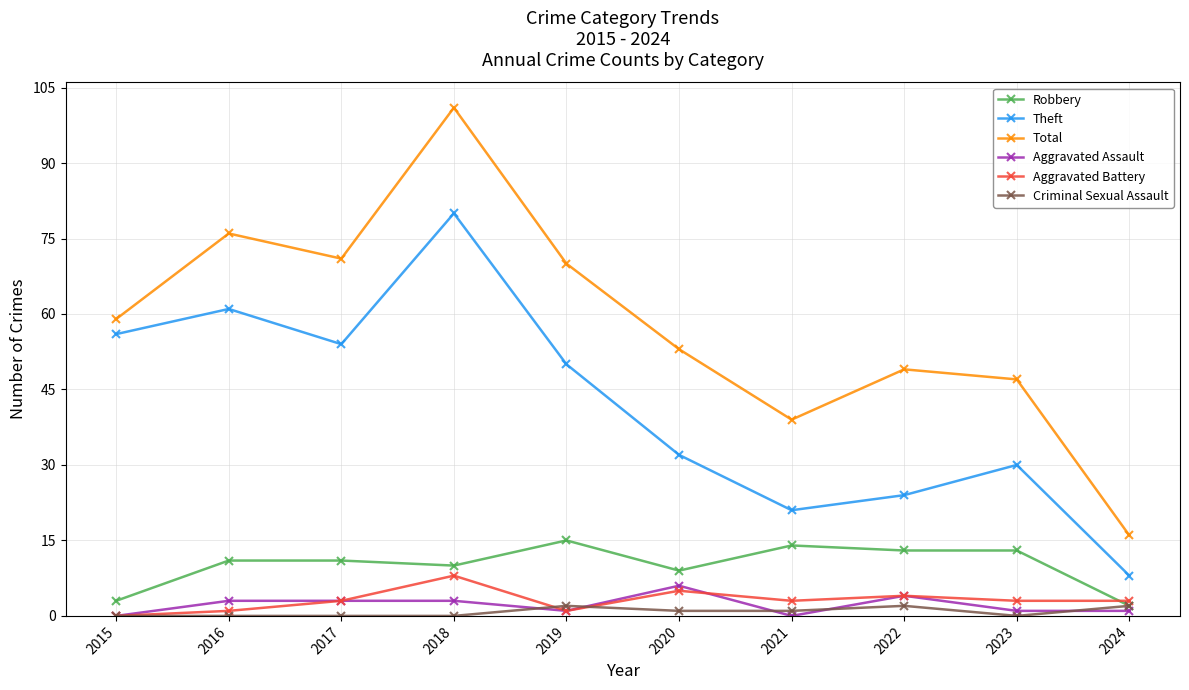

Which series changed the most between 2019 and 2022?

Theft